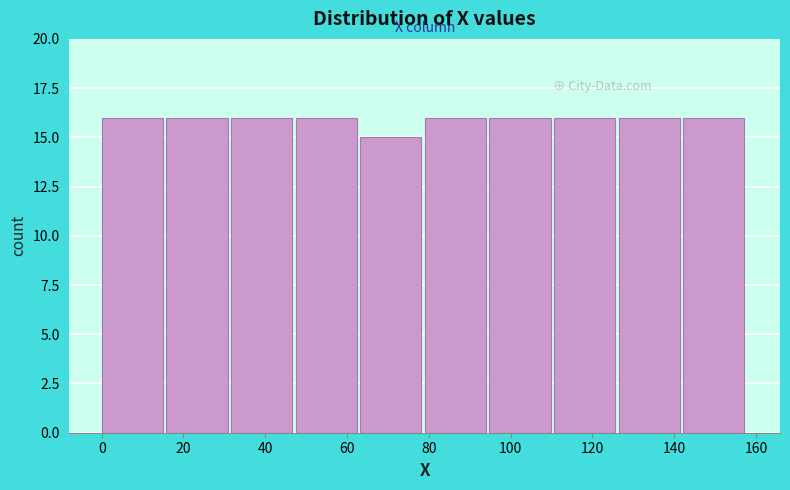

What is the height of the bar covering 142.2 to 158.0 on the x-axis? Neither the bar edges nor the heights are printed on the chart, so give them approximately, as read against the axes.

16